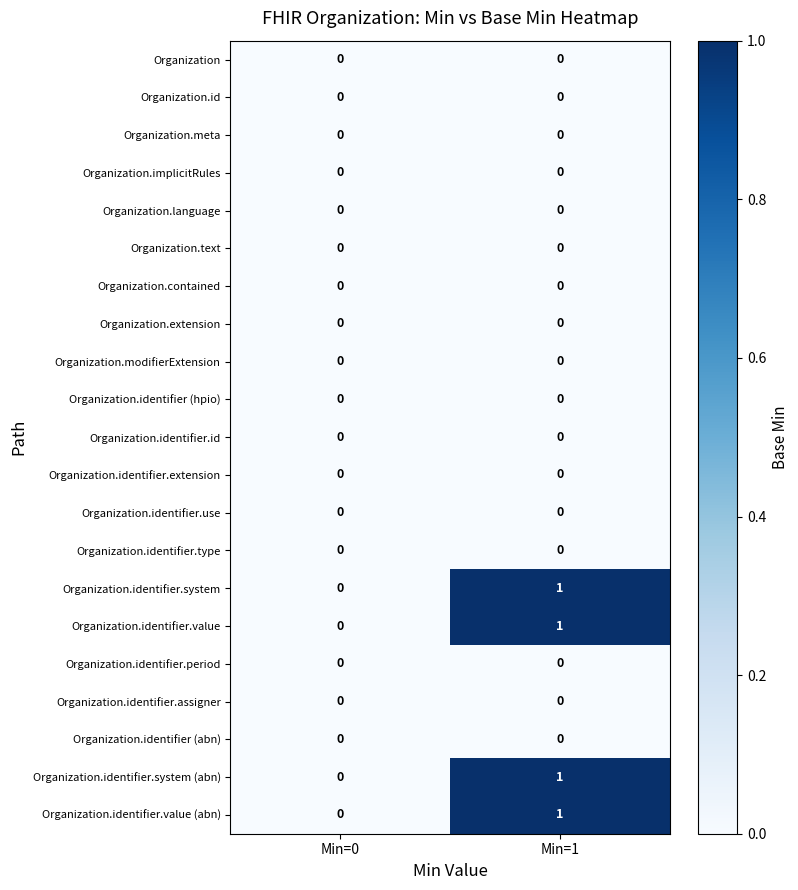

What is the total value across all series at Min=1?

4